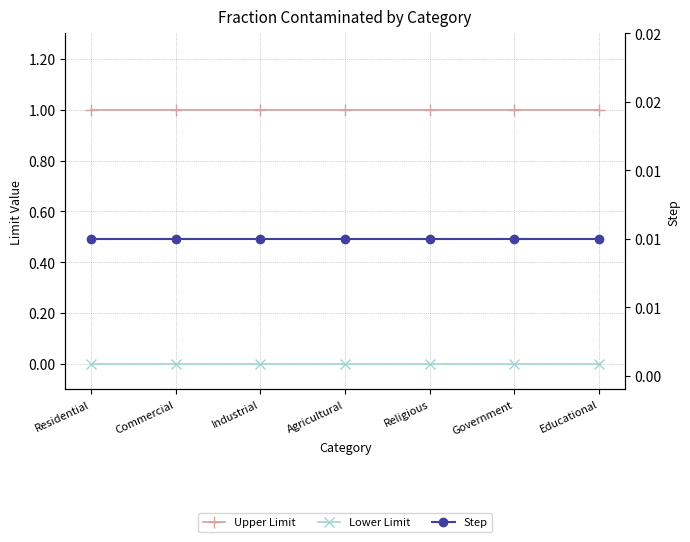

Reading left to right, extract all data points from this chart.

Upper Limit: Residential=1.0	Commercial=1.0	Industrial=1.0	Agricultural=1.0	Religious=1.0	Government=1.0	Educational=1.0
Lower Limit: Residential=0.0	Commercial=0.0	Industrial=0.0	Agricultural=0.0	Religious=0.0	Government=0.0	Educational=0.0
Step: Residential=0.0	Commercial=0.0	Industrial=0.0	Agricultural=0.0	Religious=0.0	Government=0.0	Educational=0.0